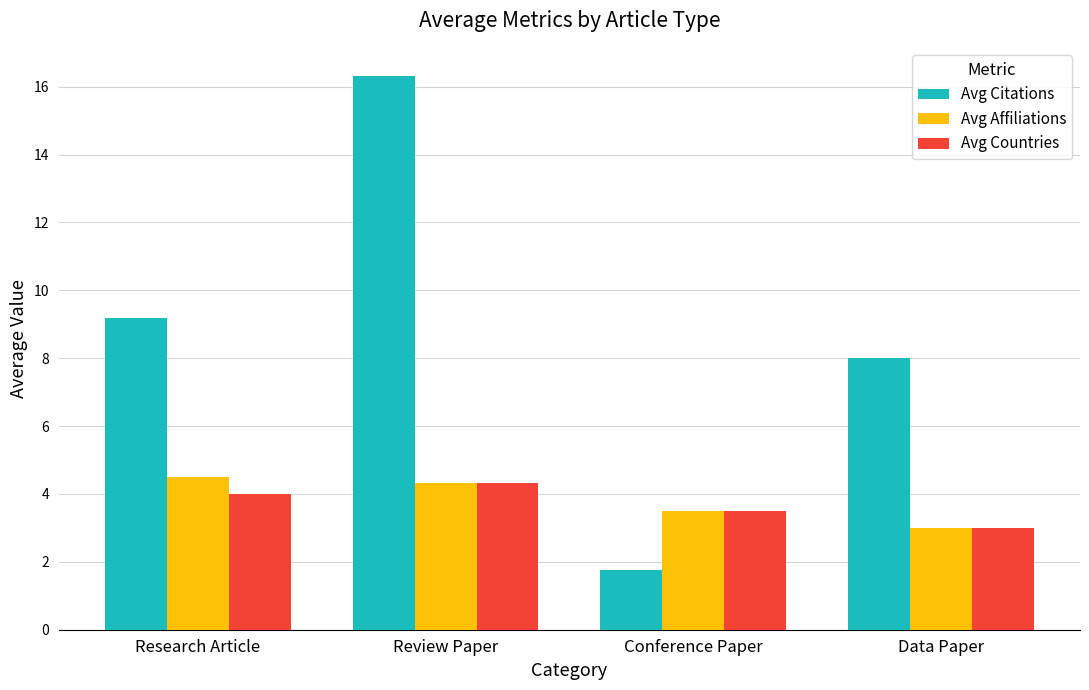

What is the difference between the maximum and minimum values in the Avg Citations series?

14.6